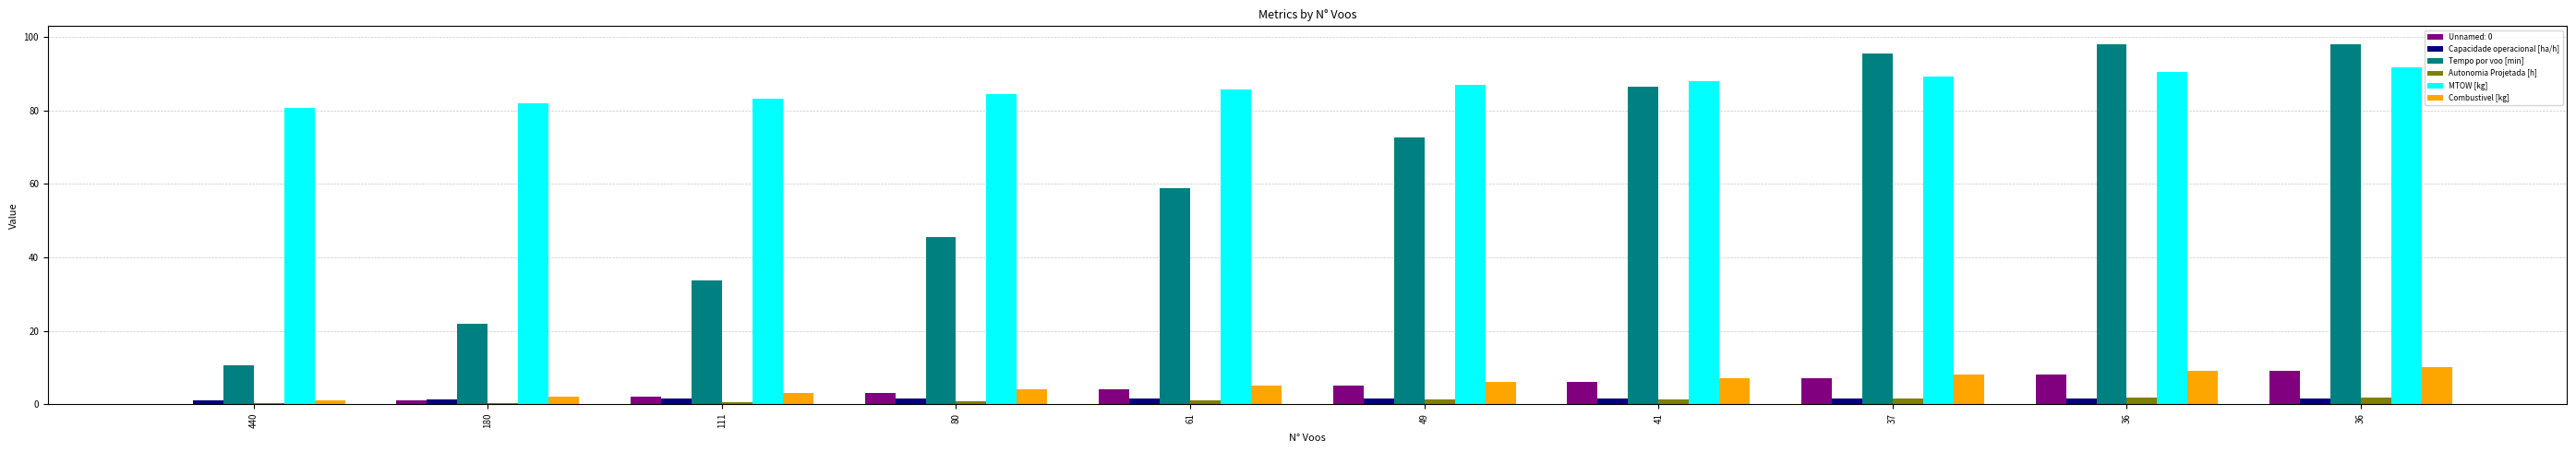

The value of Capacidade operacional [ha/h] at 36 is 1.6. True or false?

True